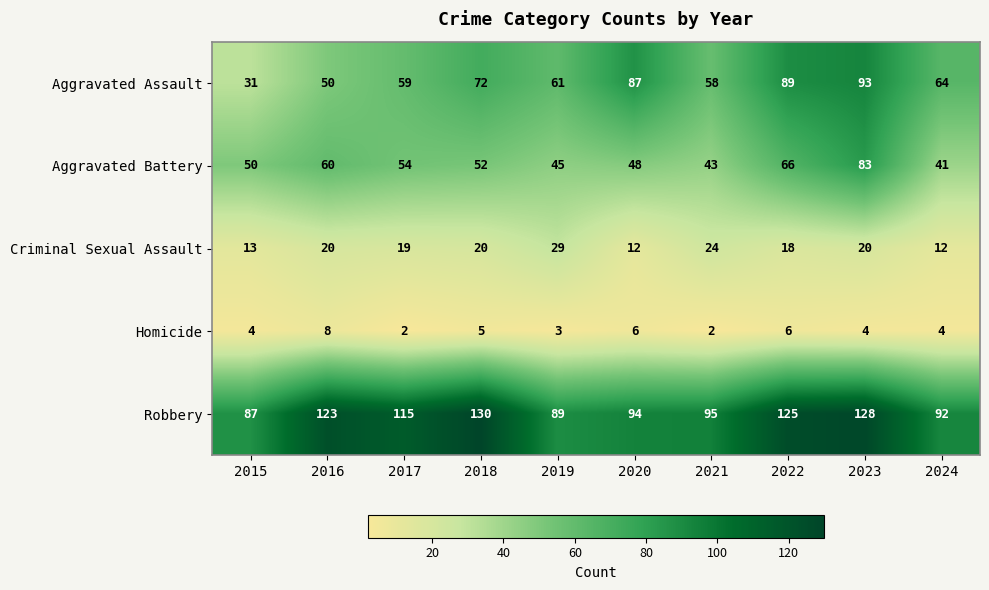

How many data points in Aggravated Assault are less than 64?

5